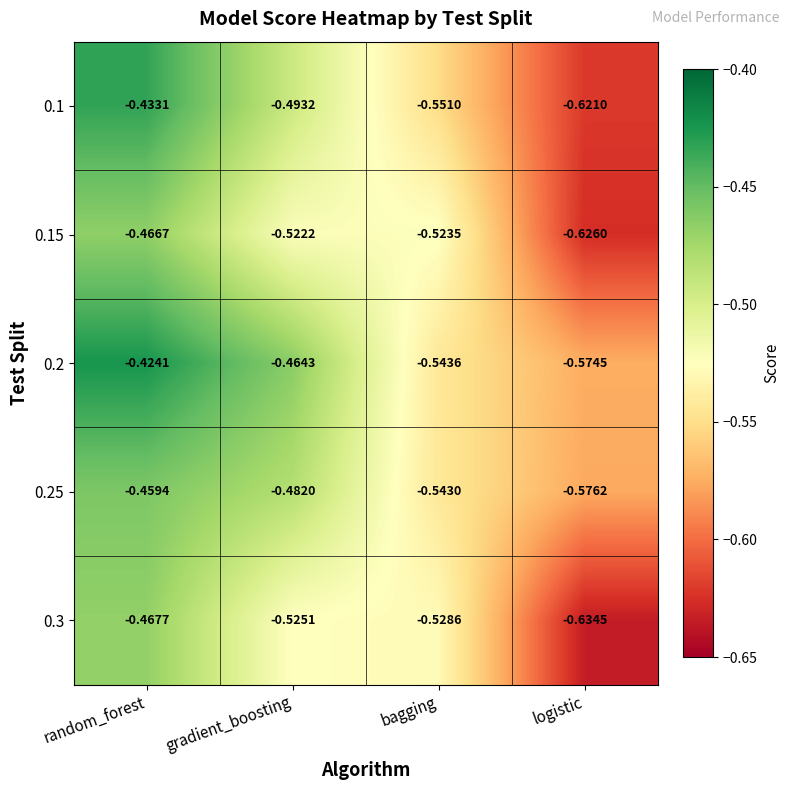

List the labels in order of 0.1 value, largest first.

random_forest, gradient_boosting, bagging, logistic